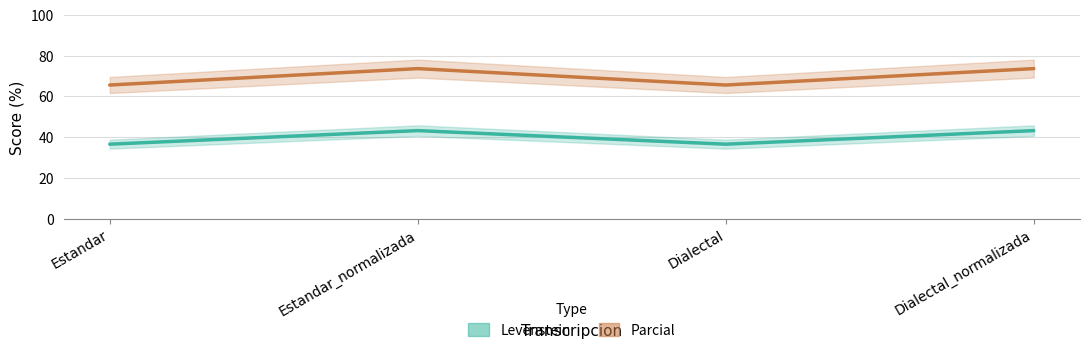

What is the value of the Parcial point at the 4th from the left?

73.7